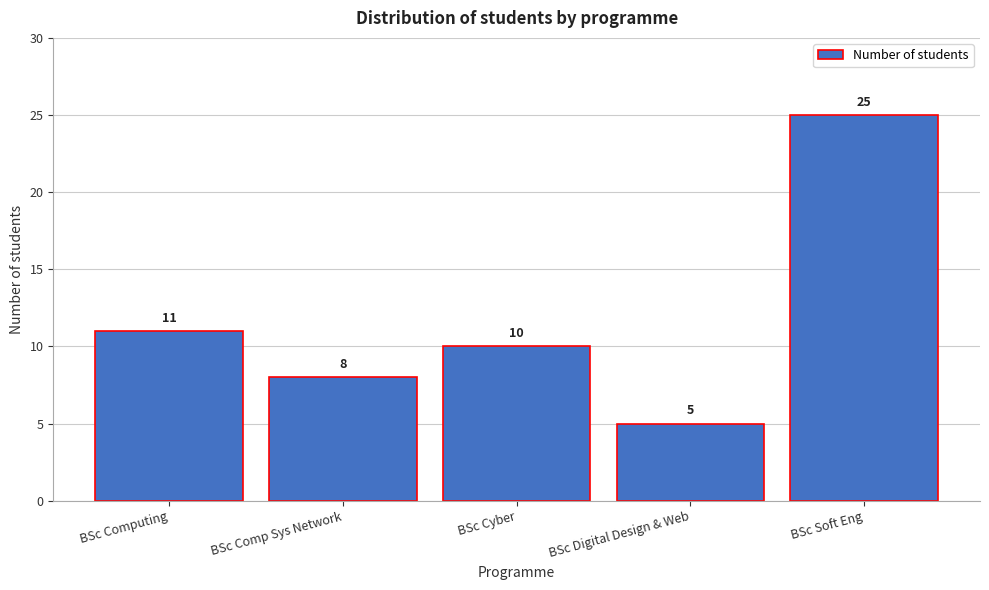

Reading left to right, list all the values displayed in this chart.

BSc Computing=11	BSc Comp Sys Network=8	BSc Cyber=10	BSc Digital Design & Web=5	BSc Soft Eng=25